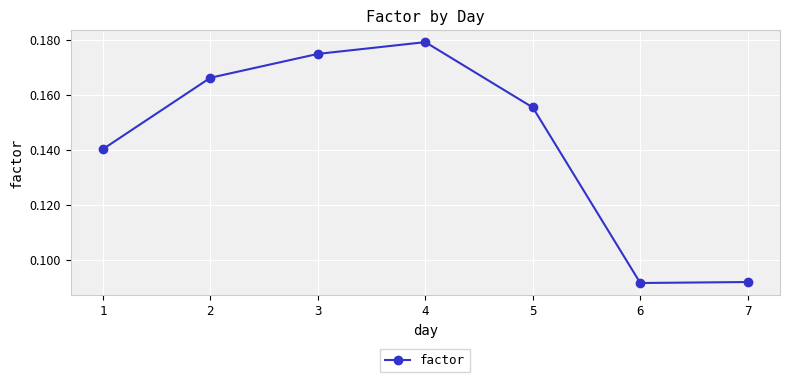

Which has a higher value, 4 or 5?

4